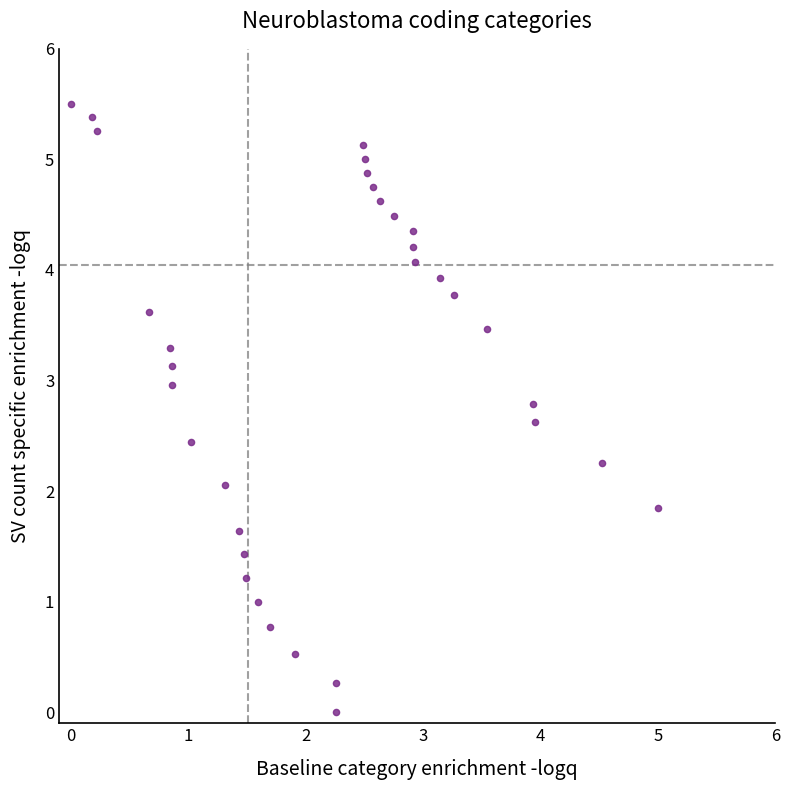

What is the range of X values (max minus min)?

5.0